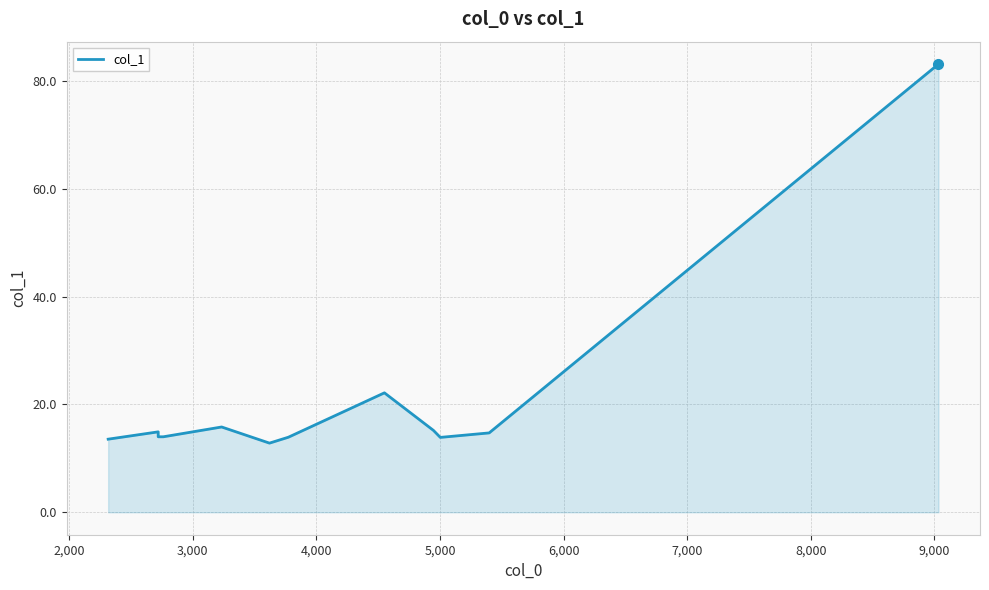

What is the difference between the second highest and second lowest values?

8.6